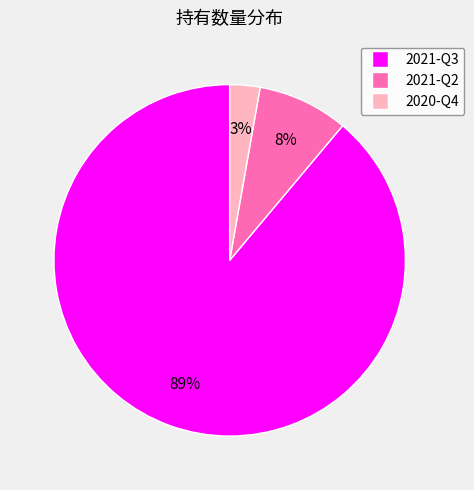

Between 2021-Q2 and 2020-Q4, which is larger?

2021-Q2